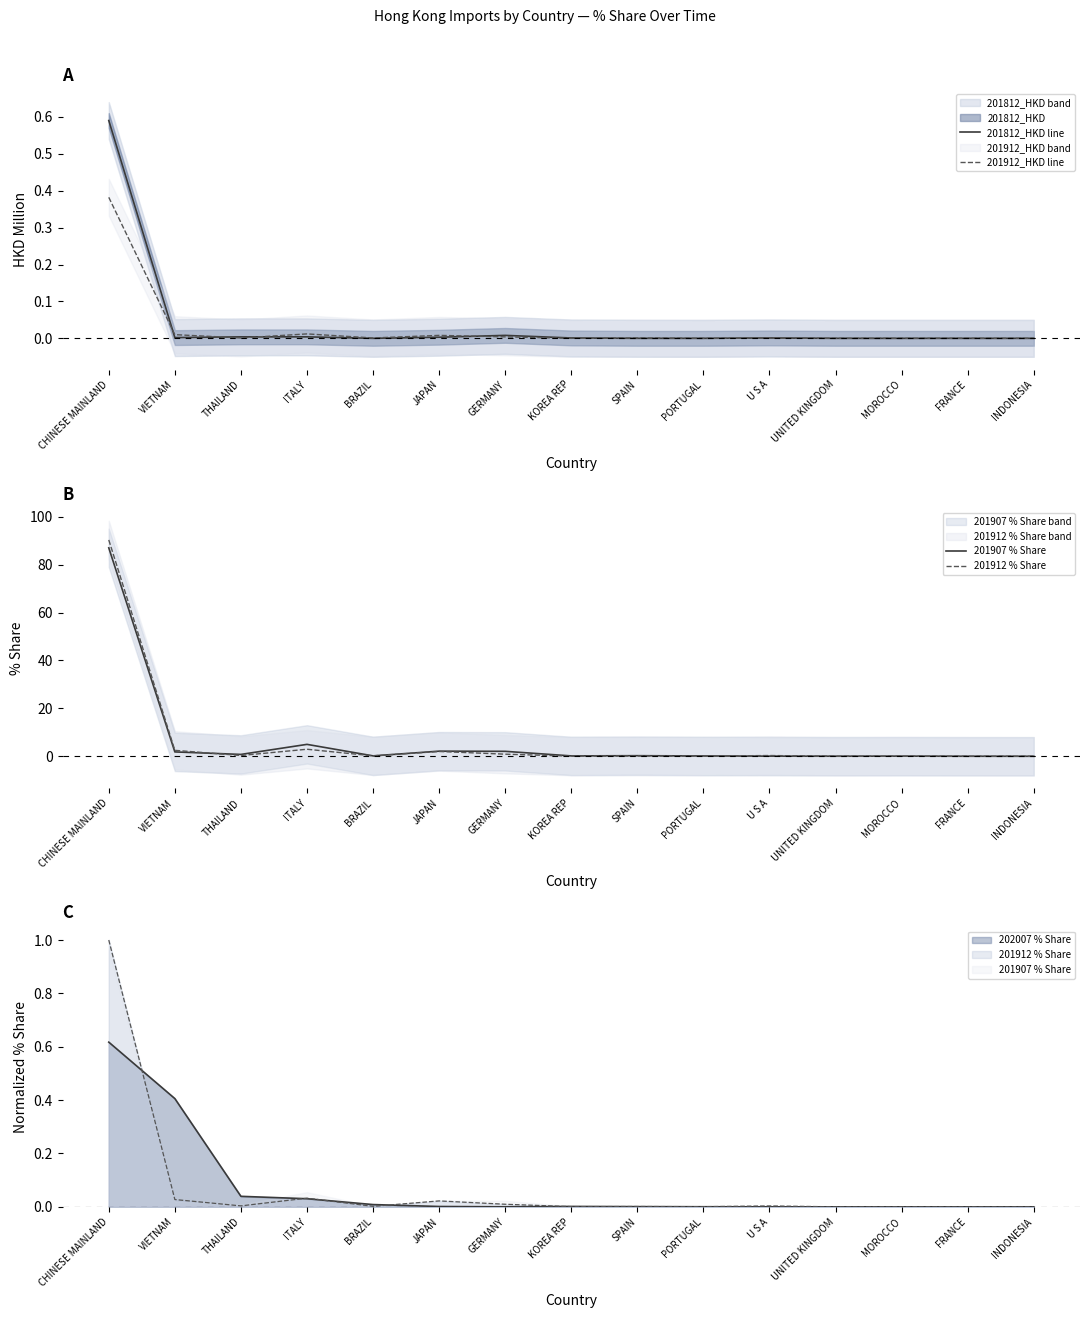

Reading right to left, extract all data points from this chart.

201812_HKD line: 0.0	0.0	0.0	0.0	0.0	0.0	0.0	0.0	0.0	0.0	0.0	0.0	0.0	0.0	0.6
201912_HKD line: 0.0	0.0	0.0	0.0	0.0	0.0	0.0	0.0	0.0	0.0	0.0	0.0	0.0	0.0	0.4
201907 % Share: 0.0	0.0	0.1	0.0	0.1	0.1	0.3	0.2	2.1	2.1	0.2	5.0	0.8	1.8	87.0
201912 % Share: 0.0	0.0	0.0	0.0	0.3	0.1	0.1	0.1	0.9	2.0	0.2	2.9	0.3	2.5	90.3